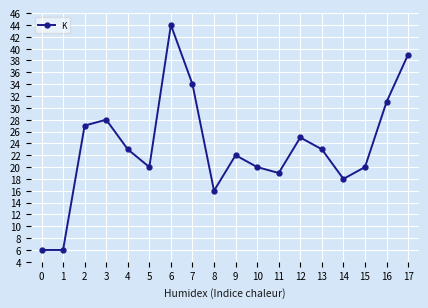

At which category does the data reach its first local peak?

3